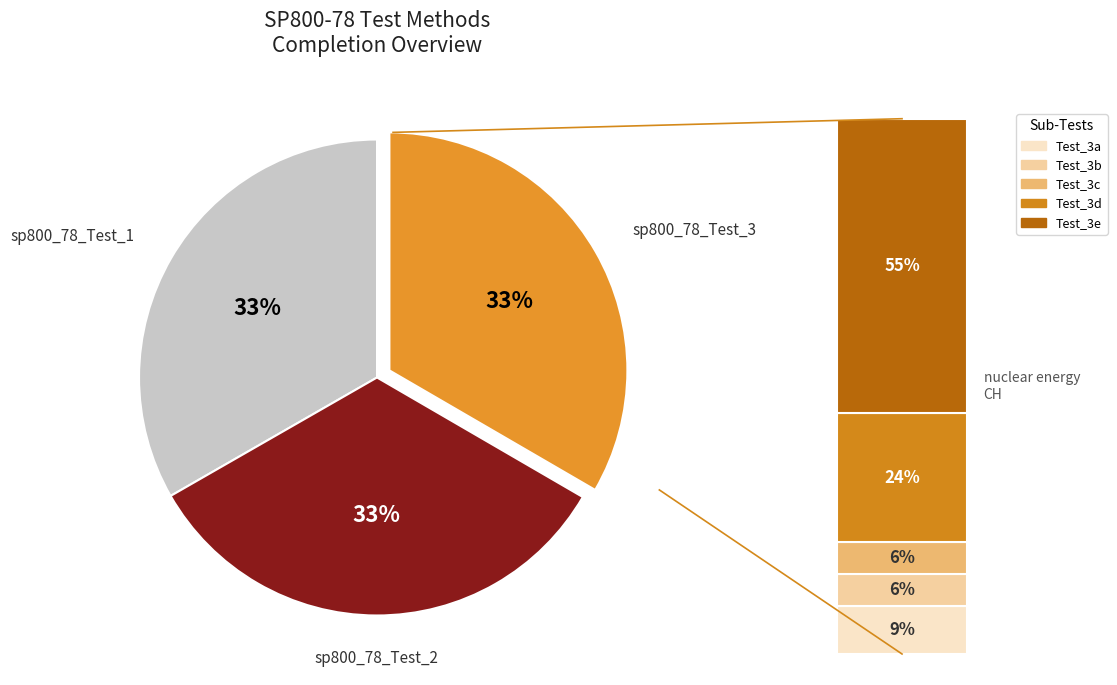

Rank the categories by value from highest to lowest.

sp800_78_Test_3, sp800_78_Test_2, sp800_78_Test_1